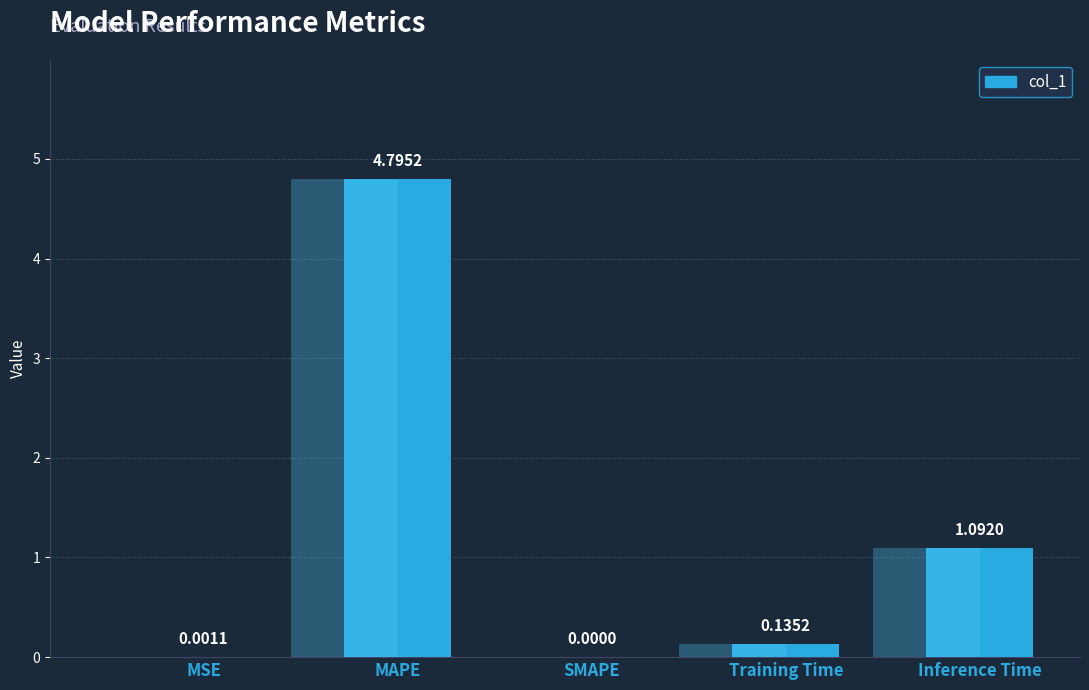

The value at Training Time is 0.2. True or false?

False